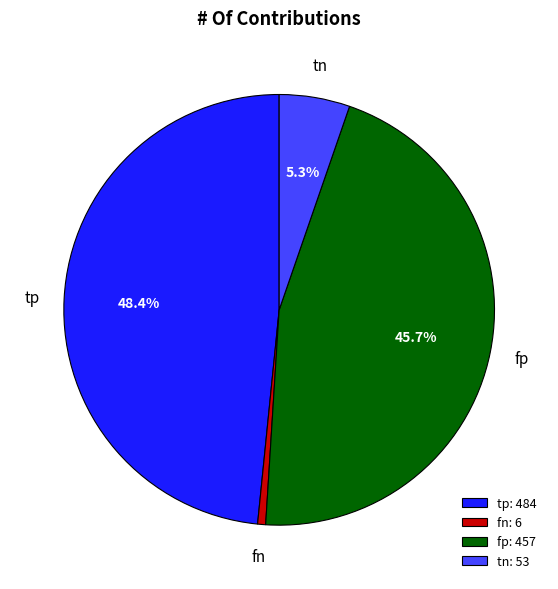

To the nearest percent, what is the average slice percentage?

25%